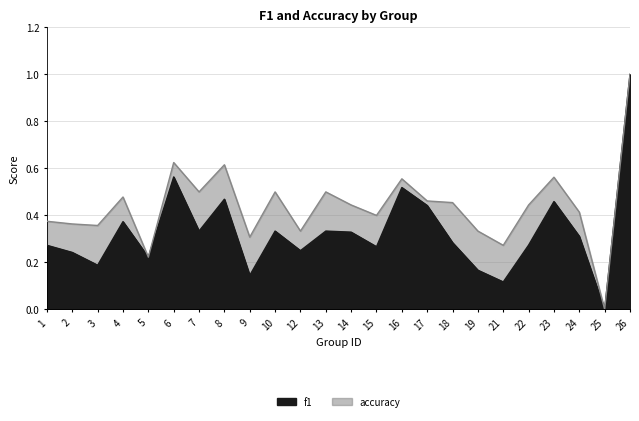

Does the chart display data point markers on the line(s)?

No